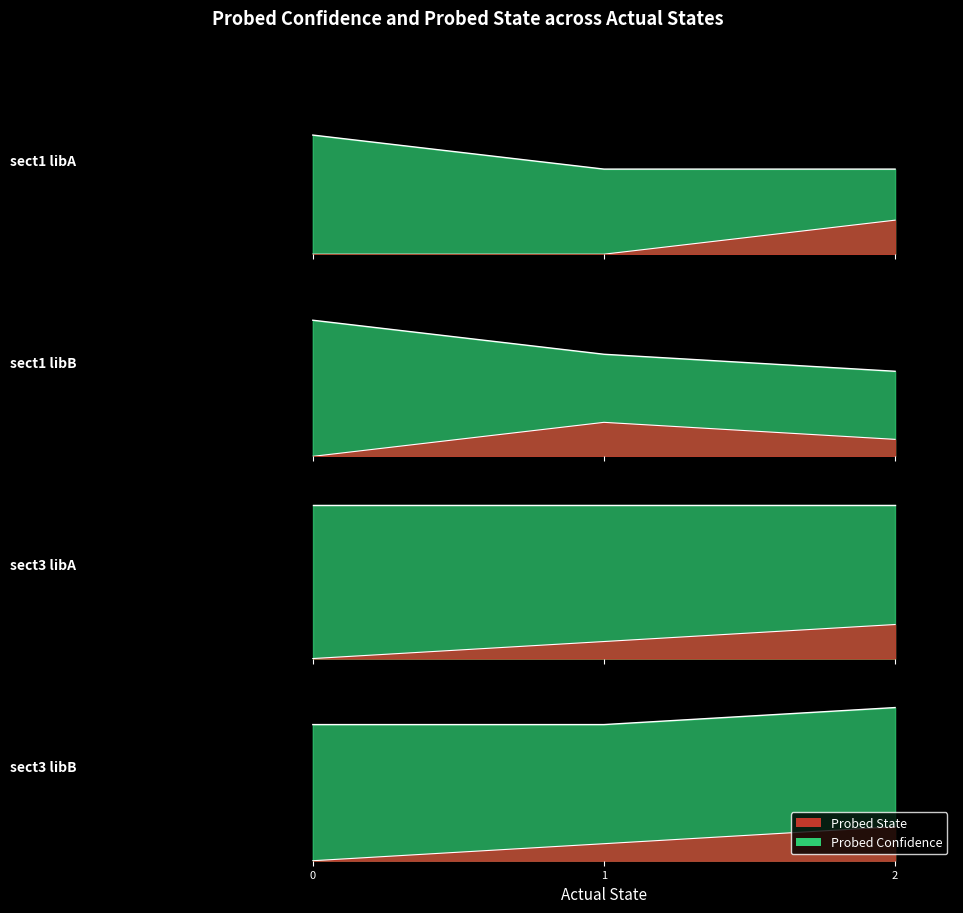

At which label does Probed State reach its minimum?

sect1 libA - 0